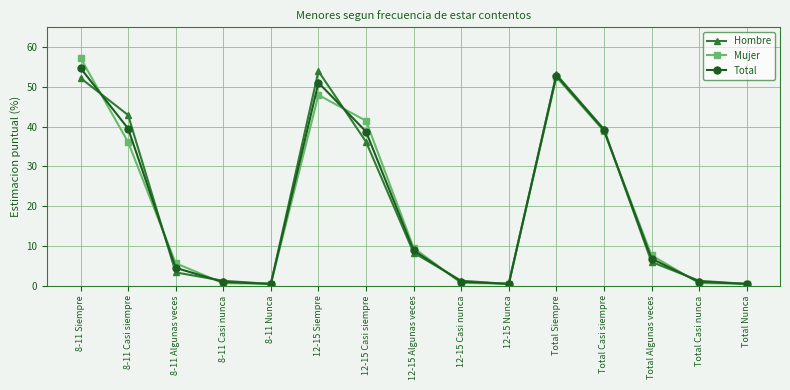

Count the number of categories in the chart.

15